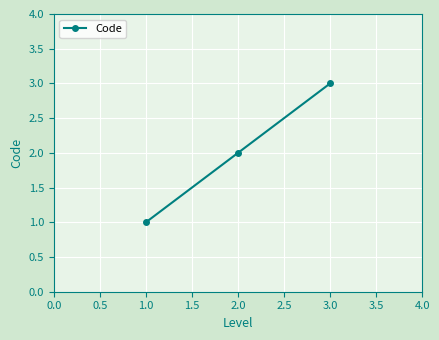

What is the label of the 1st point from the left?

1.0